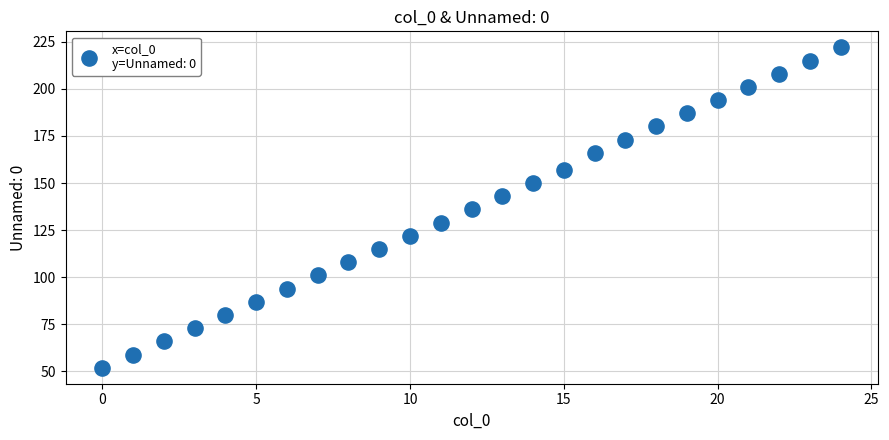

What is the range of Y values (max minus min)?

170